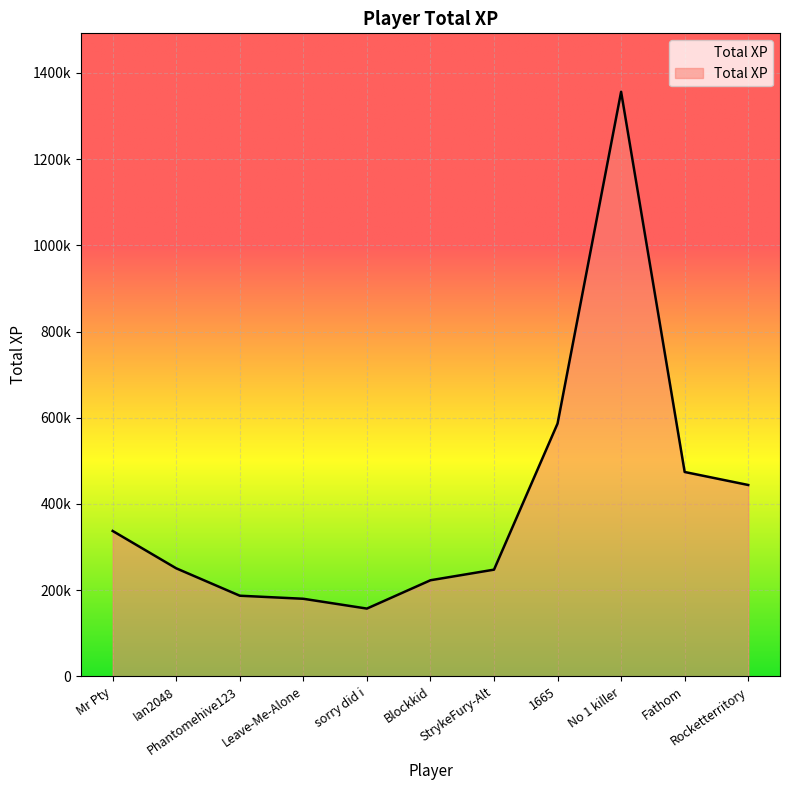

Is this an area chart (filled region under the line)?

Yes